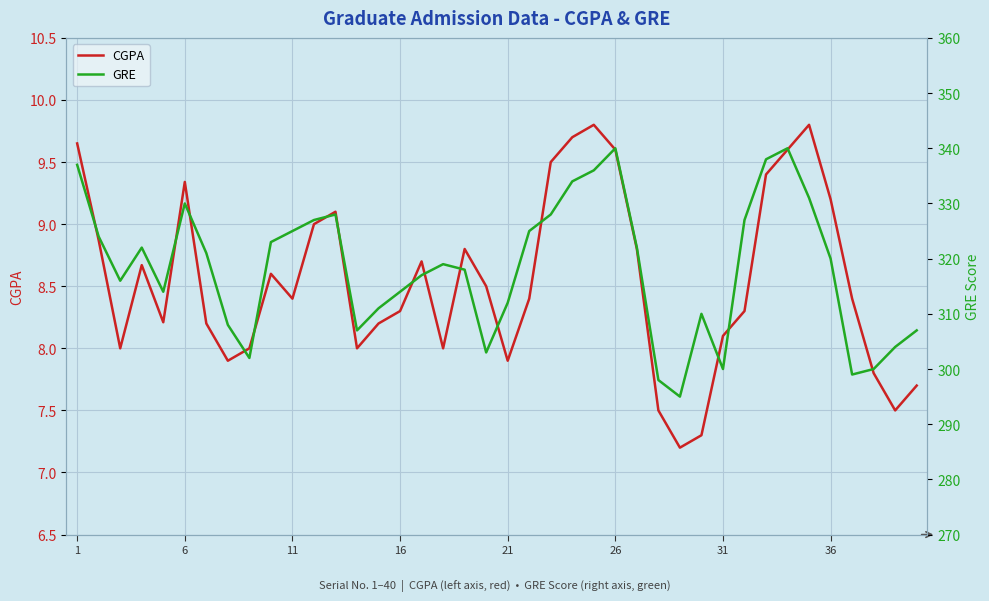

What is the difference between the CGPA values at 26 and 6?

0.3